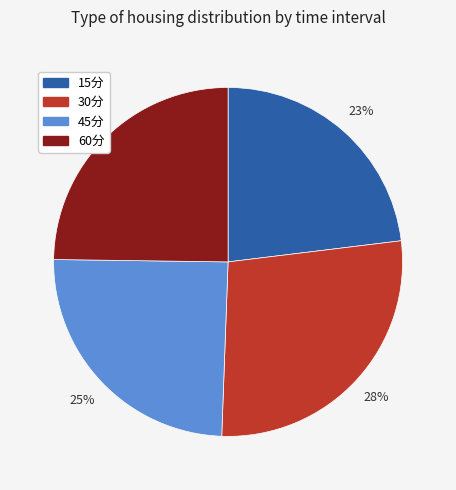

To the nearest percent, what is the average slice percentage?

25%